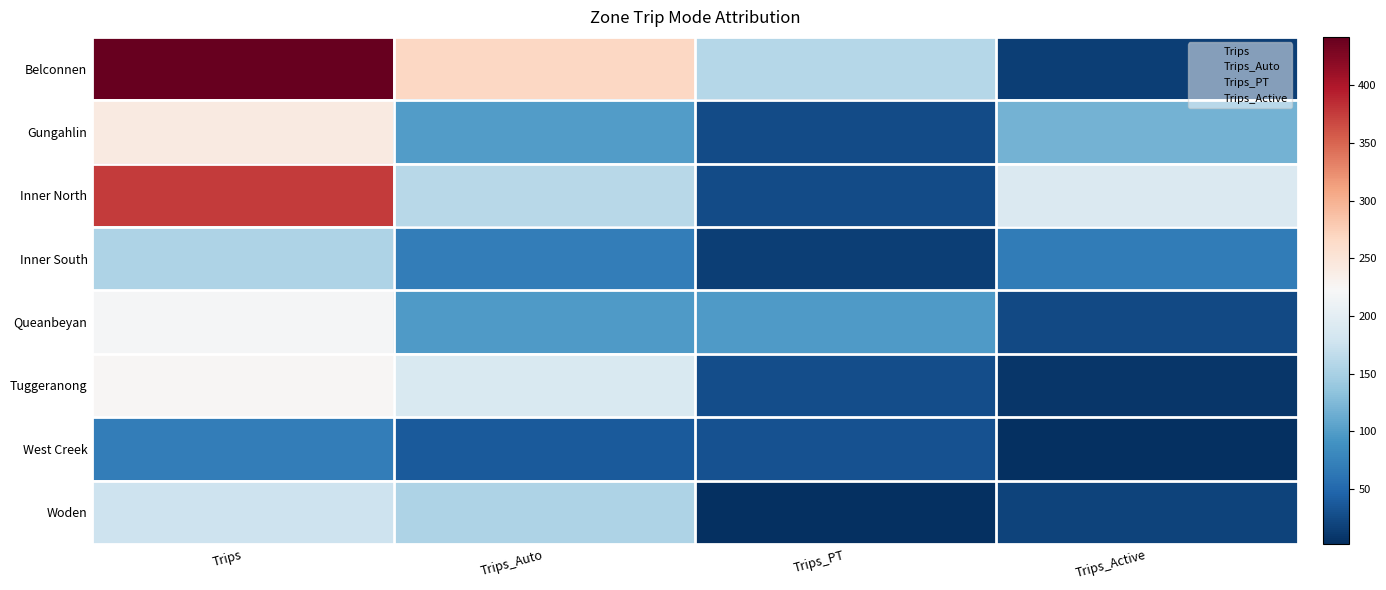

Reading right to left, transcribe all the data shown in this chart.

Belconnen: Trips_Active=14.8	Trips_PT=159.0	Trips_Auto=268.2	Trips=442.0
Gungahlin: Trips_Active=117.7	Trips_PT=25.1	Trips_Auto=99.2	Trips=242.1
Inner North: Trips_Active=190.2	Trips_PT=25.2	Trips_Auto=160.5	Trips=375.9
Inner South: Trips_Active=69.2	Trips_PT=15.8	Trips_Auto=69.8	Trips=154.8
Queanbeyan: Trips_Active=23.6	Trips_PT=97.1	Trips_Auto=98.5	Trips=219.2
Tuggeranong: Trips_Active=8.8	Trips_PT=26.8	Trips_Auto=188.3	Trips=224.0
West Creek: Trips_Active=2.4	Trips_PT=31.6	Trips_Auto=36.8	Trips=70.8
Woden: Trips_Active=18.8	Trips_PT=2.8	Trips_Auto=155.1	Trips=176.6